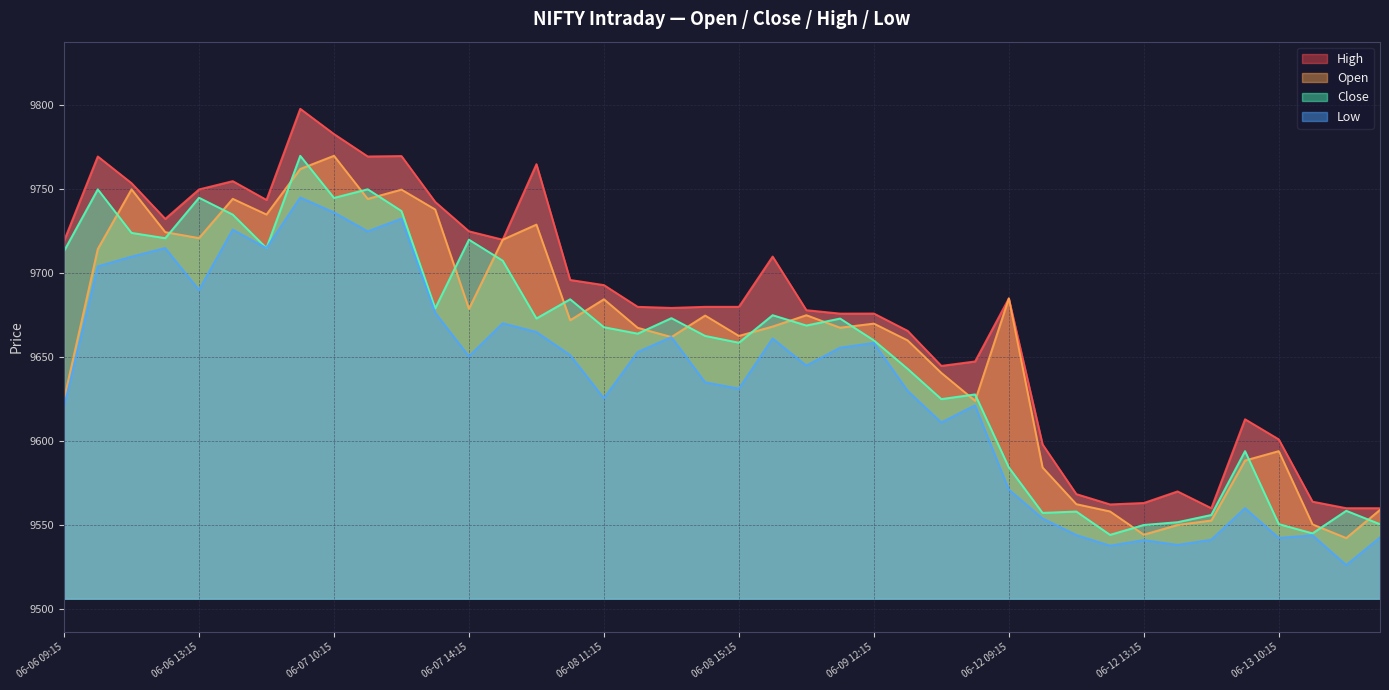

What is the difference between the highest and lowest values at 06-06 10:15?

65.5